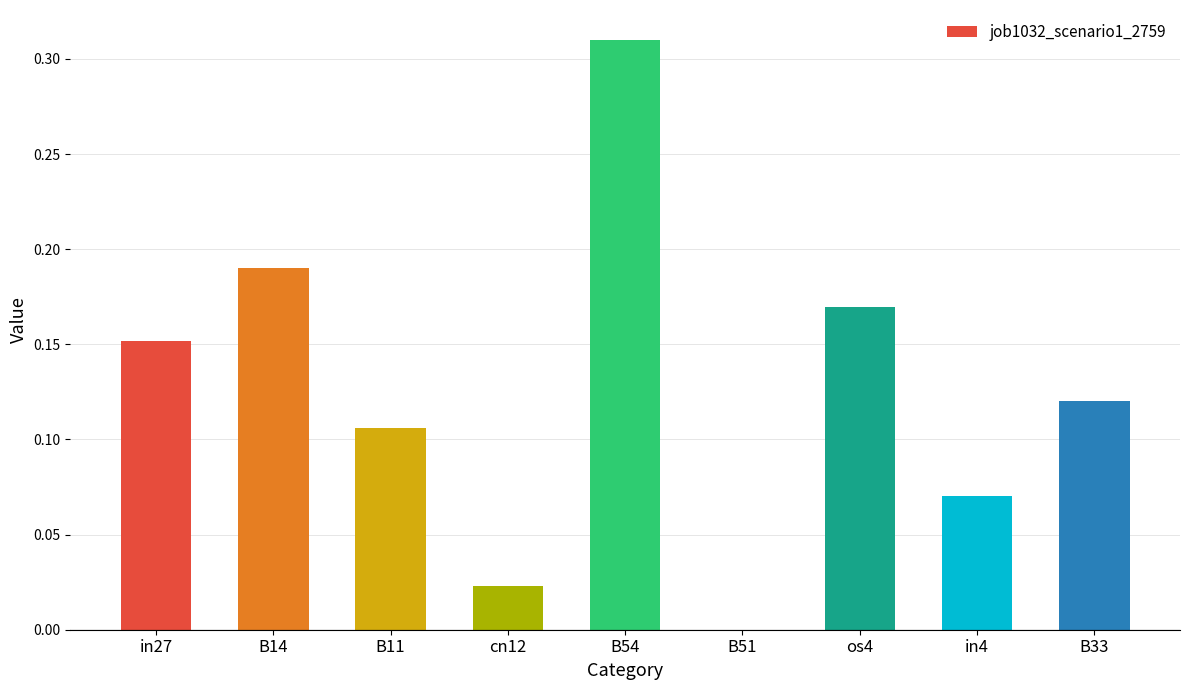

Which has a higher value, in27 or B51?

in27